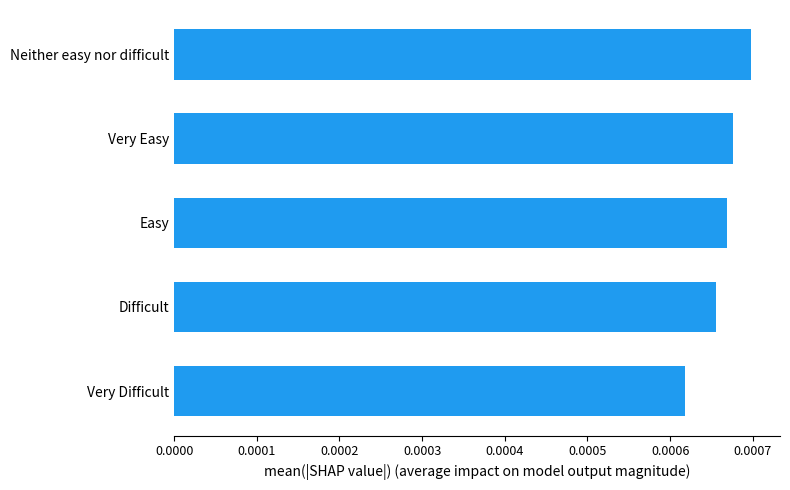

List the labels in order of value, smallest first.

Very Difficult, Difficult, Easy, Very Easy, Neither easy nor difficult